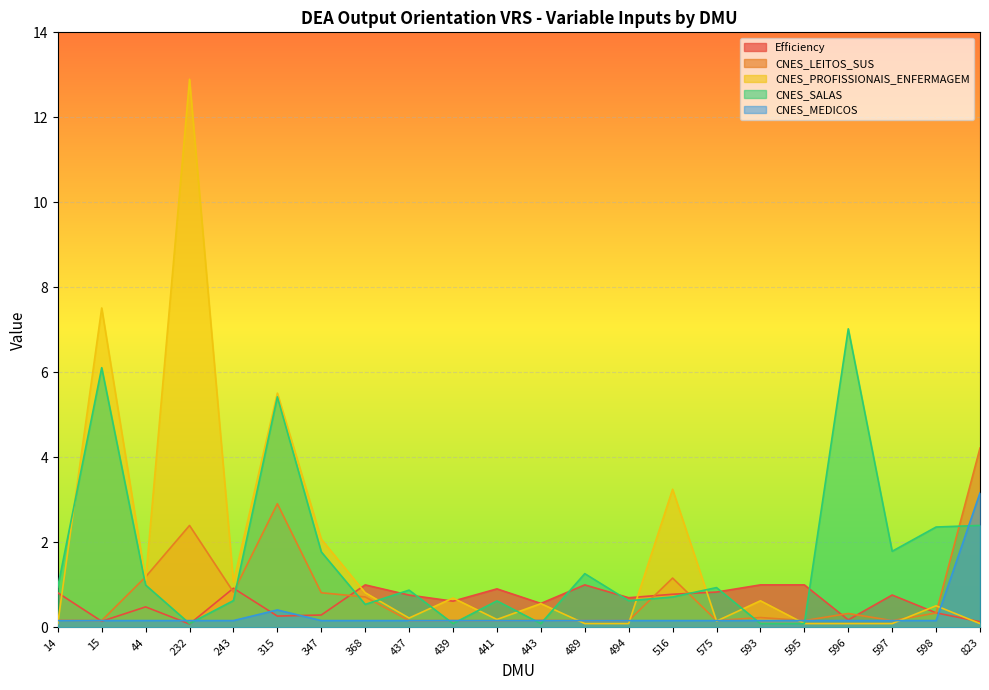

What is the total value across all series at 14?

2.2